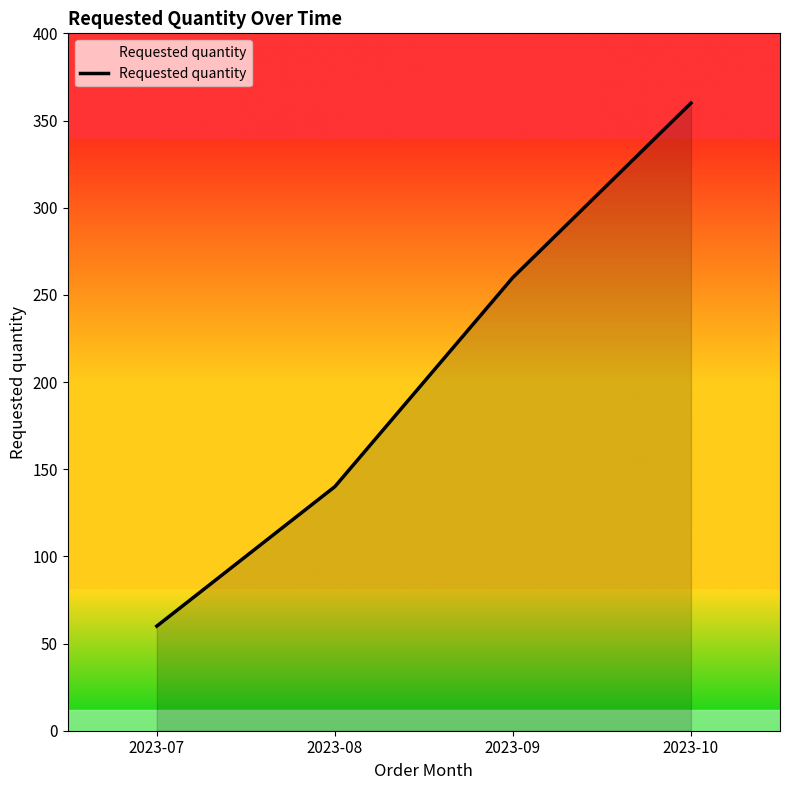

What is the sum of the values at 2023-10 and 2023-07?

420